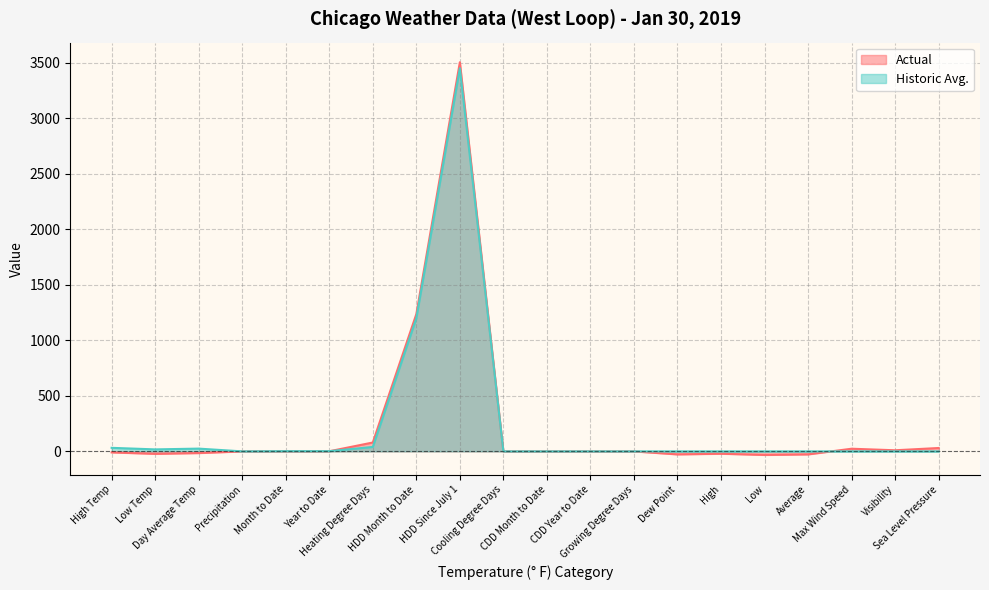

True or false: Historic Avg. has a value of 40.0 at Heating Degree Days.

True